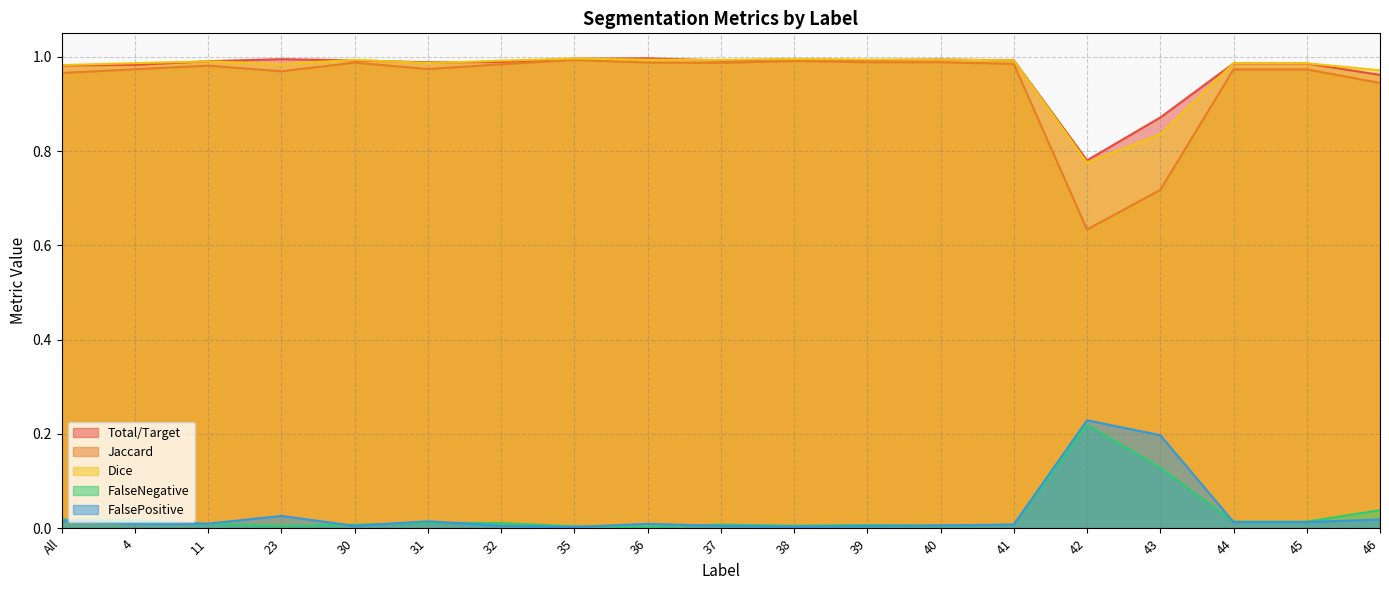

What position from the right is 40?

7